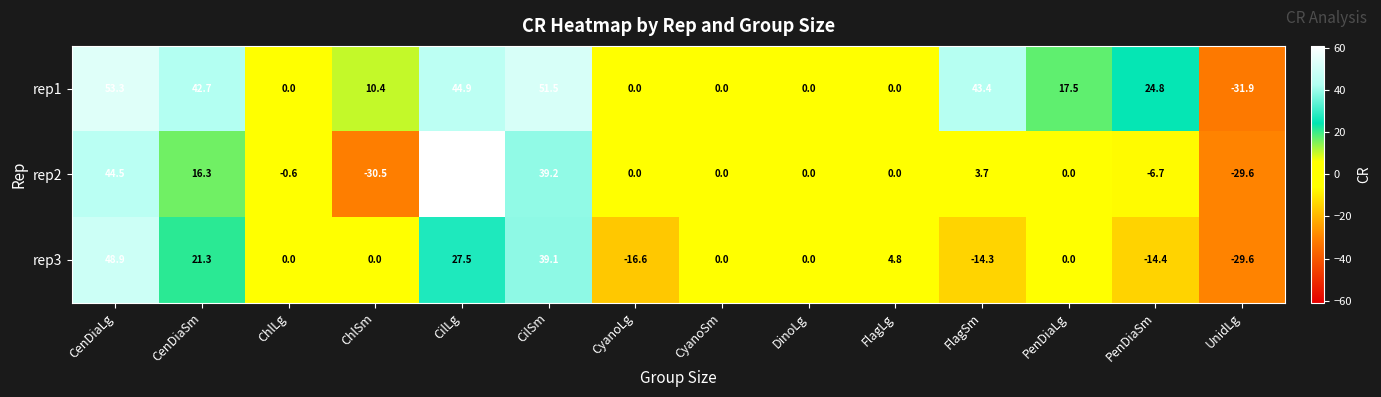

List the series in order of their peak value, highest first.

rep2, rep1, rep3